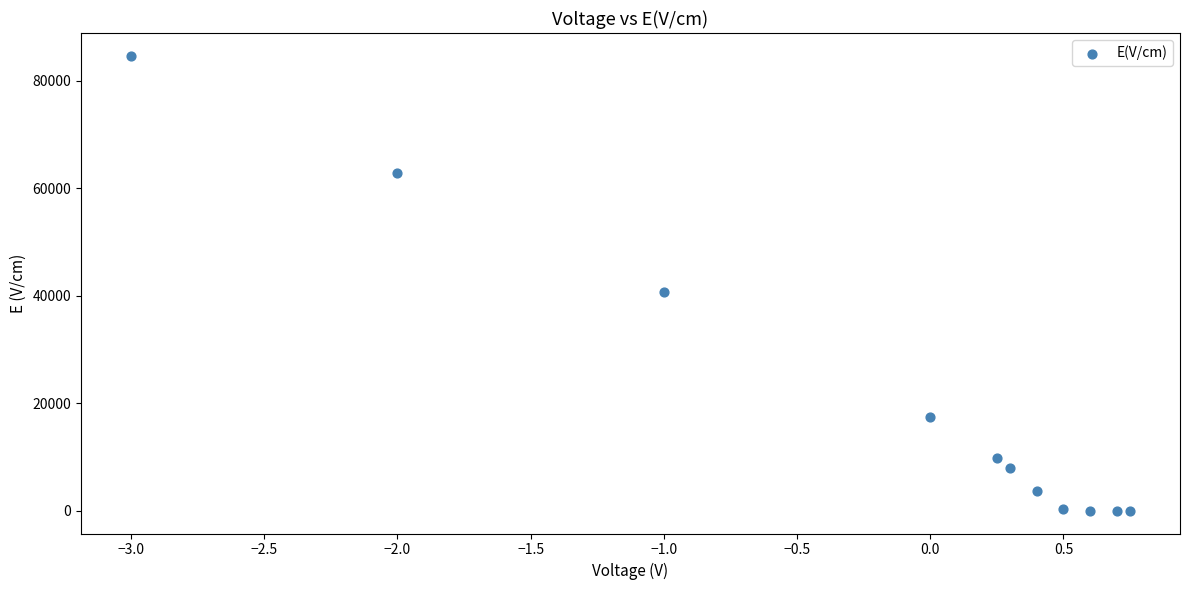

What is the range of Y values (max minus min)?

84600